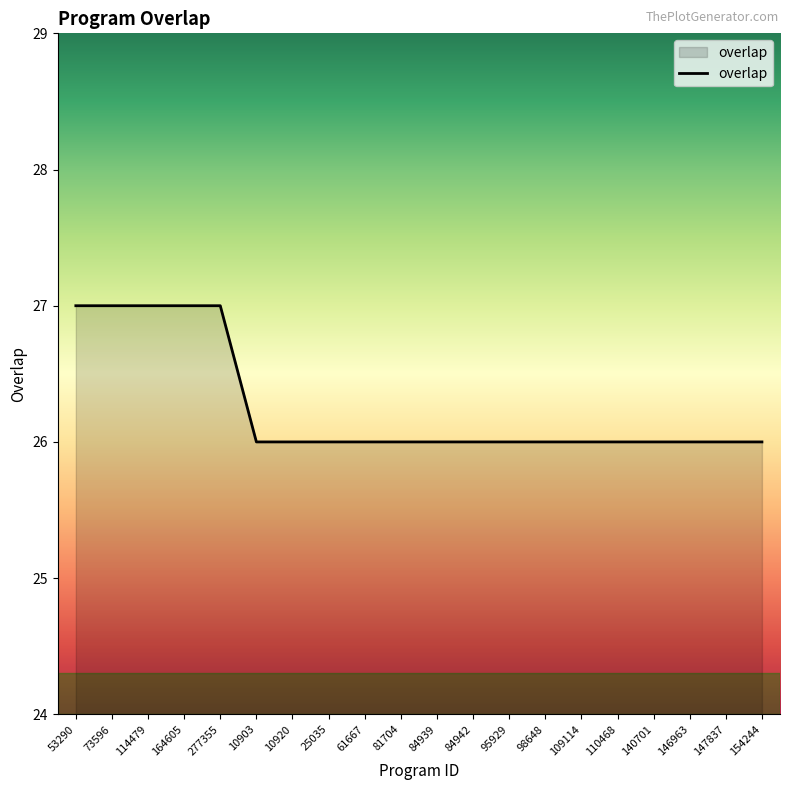

Count the values in the range 26 to 27.

20